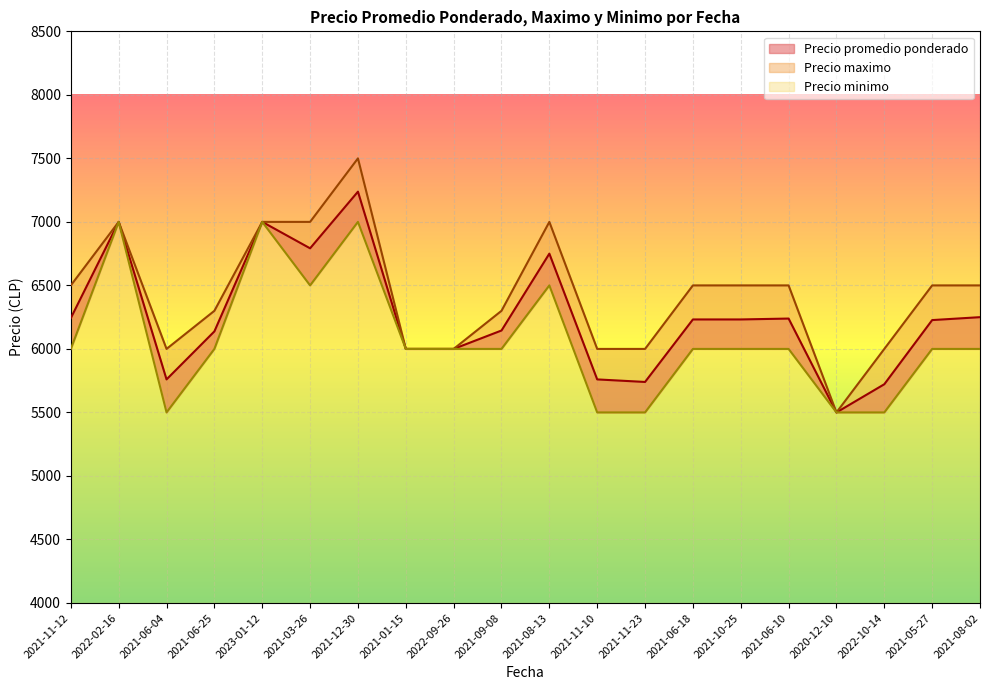

What is the sum of all Precio promedio ponderado values?

124968